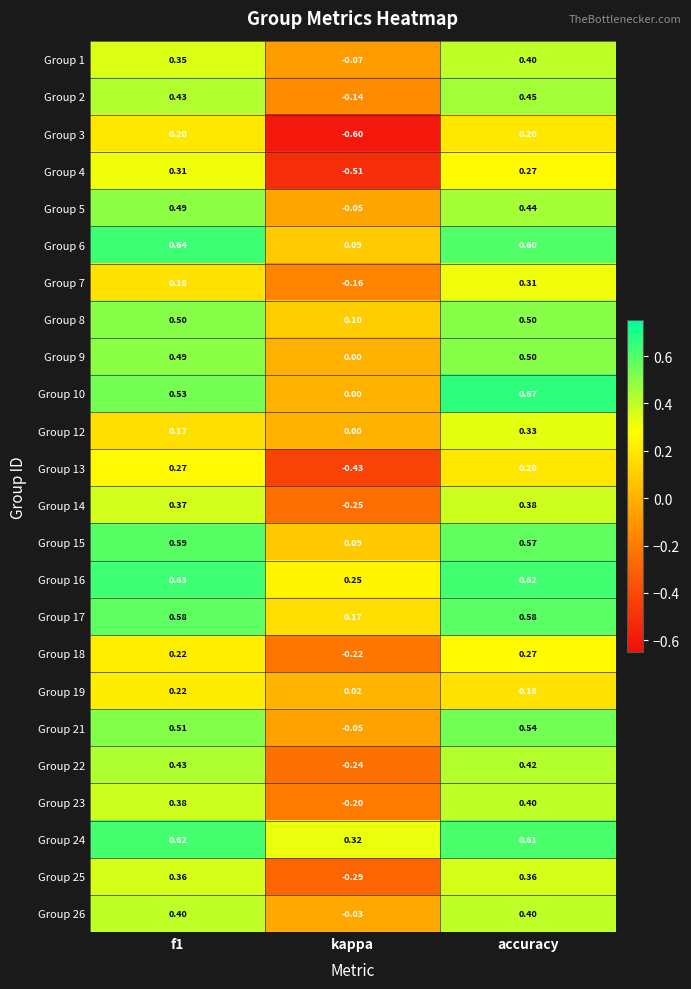

At which label is Group 1 closest to 0?

kappa